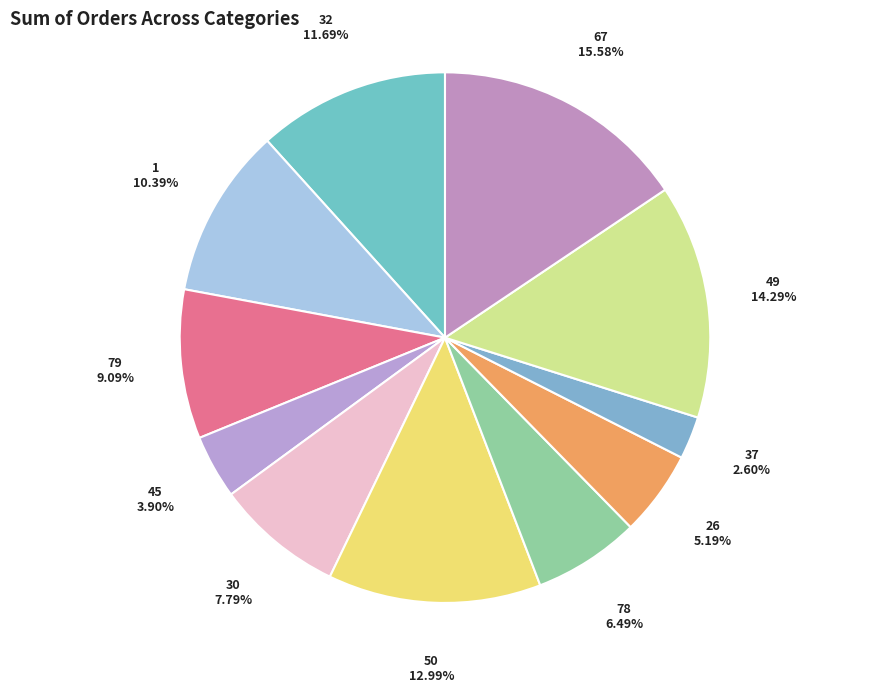

Combined, do 78 and 1 account for over 50%?

No